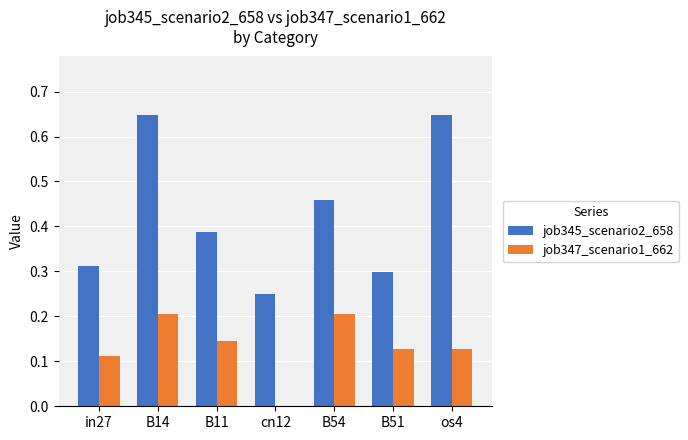

Count the job345_scenario2_658 values in the range 0 to 1.

7